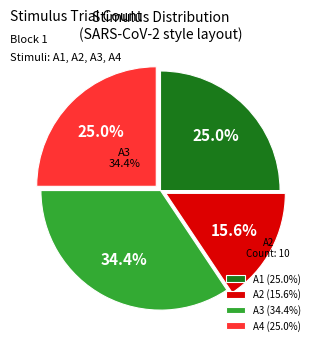

What portion of the pie excludes A2?

84.4%